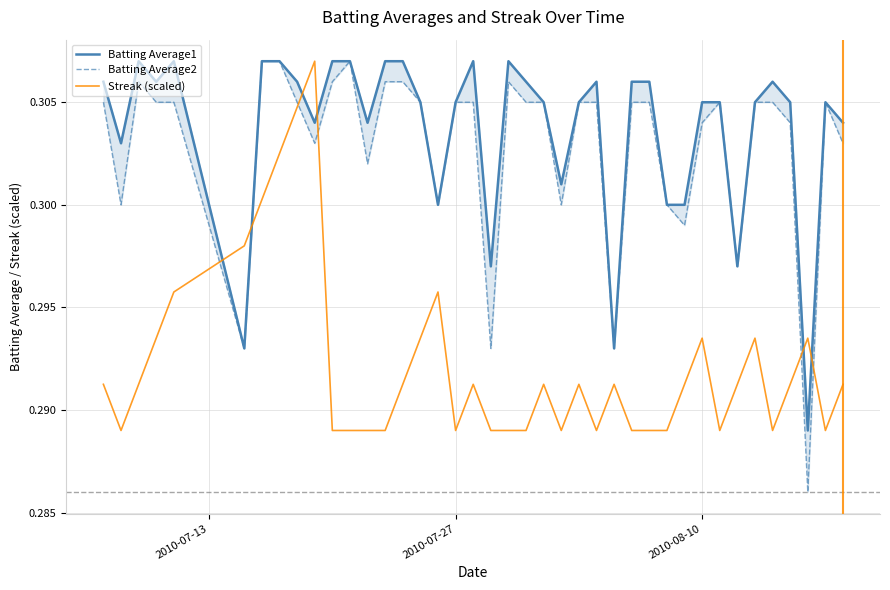

True or false: Batting Average2 has more than 0 points higher than both neighbors.

True